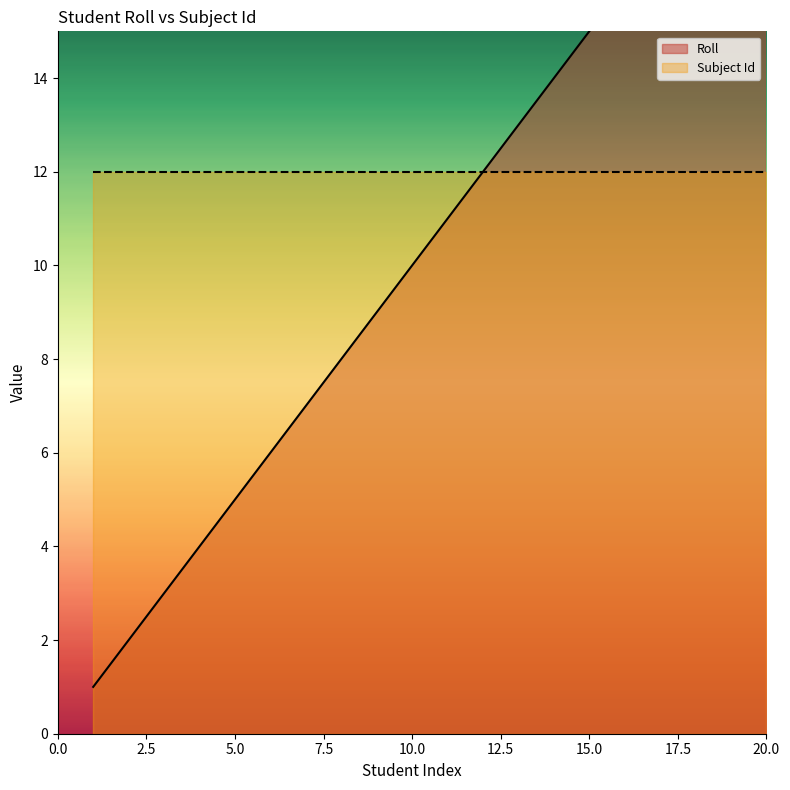

Which category has the highest value across all series?

20